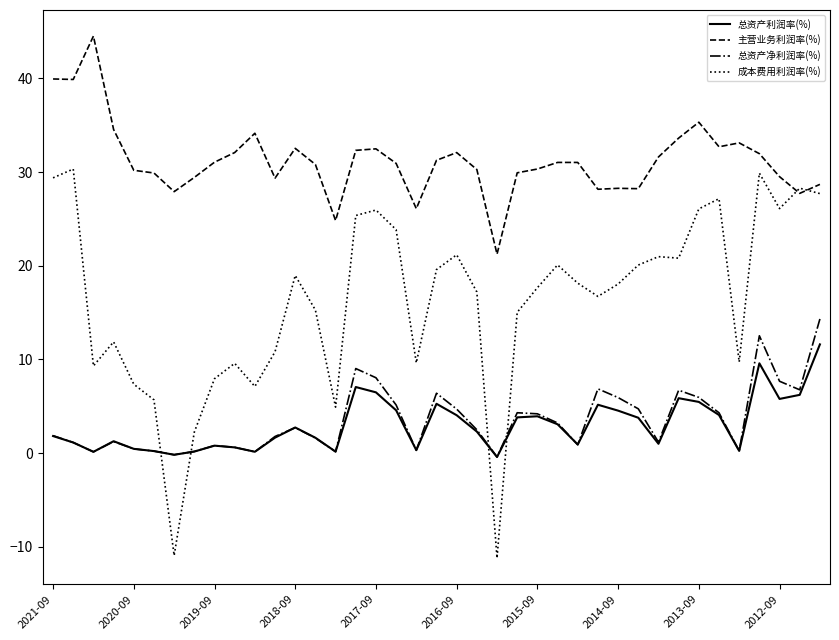

True or false: 总资产利润率(%) and 主营业务利润率(%) cross at least once.

False